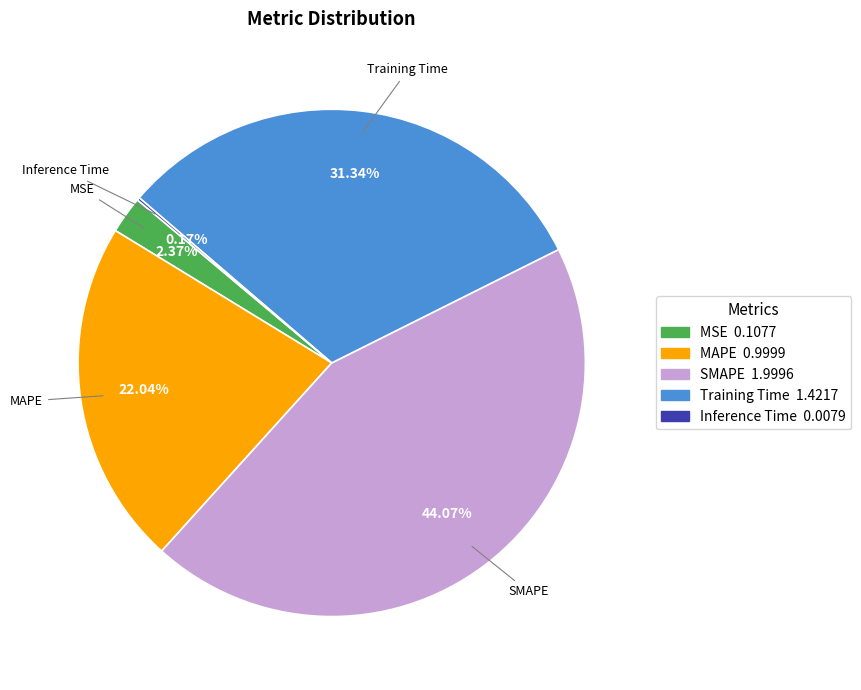

The SMAPE slice represents 44% of the pie. True or false?

True